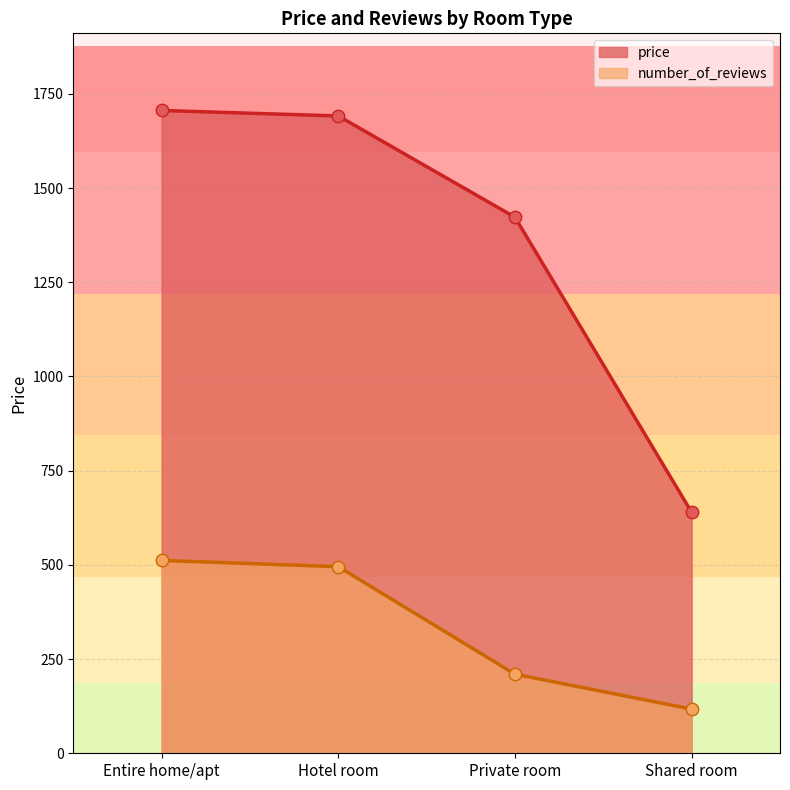

Which series contains the lowest Y value?

number_of_reviews